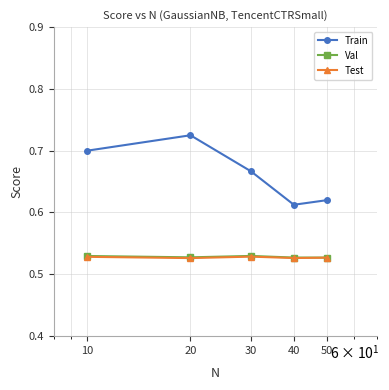

Count the Test values in the range 0 to 1.

5